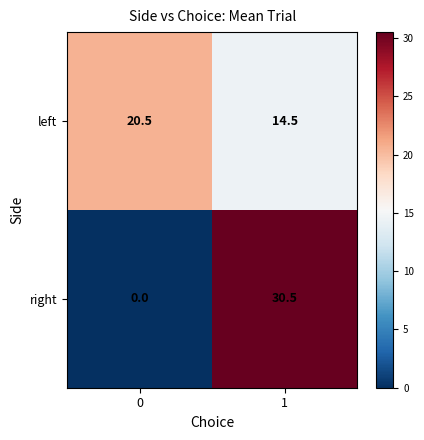

What is the difference between the left values at 1 and 0?

6.0